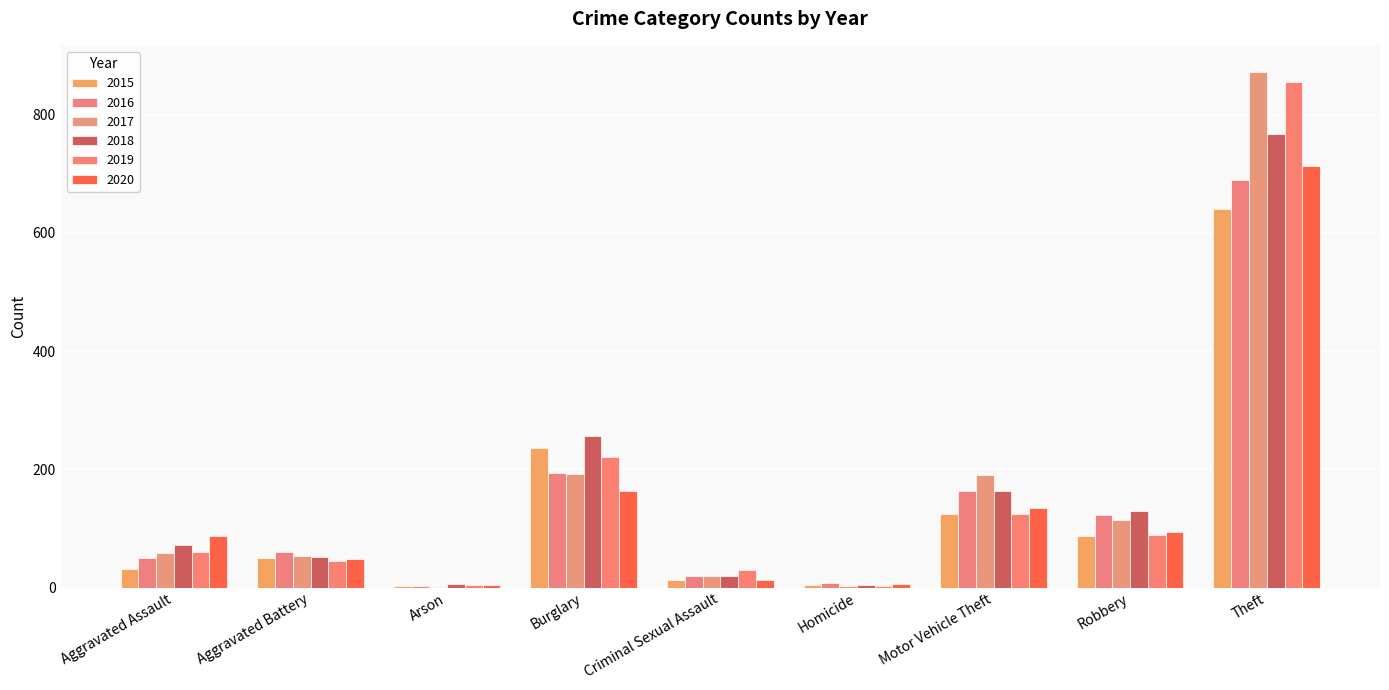

The 2018 series shows 130 at Robbery. True or false?

True